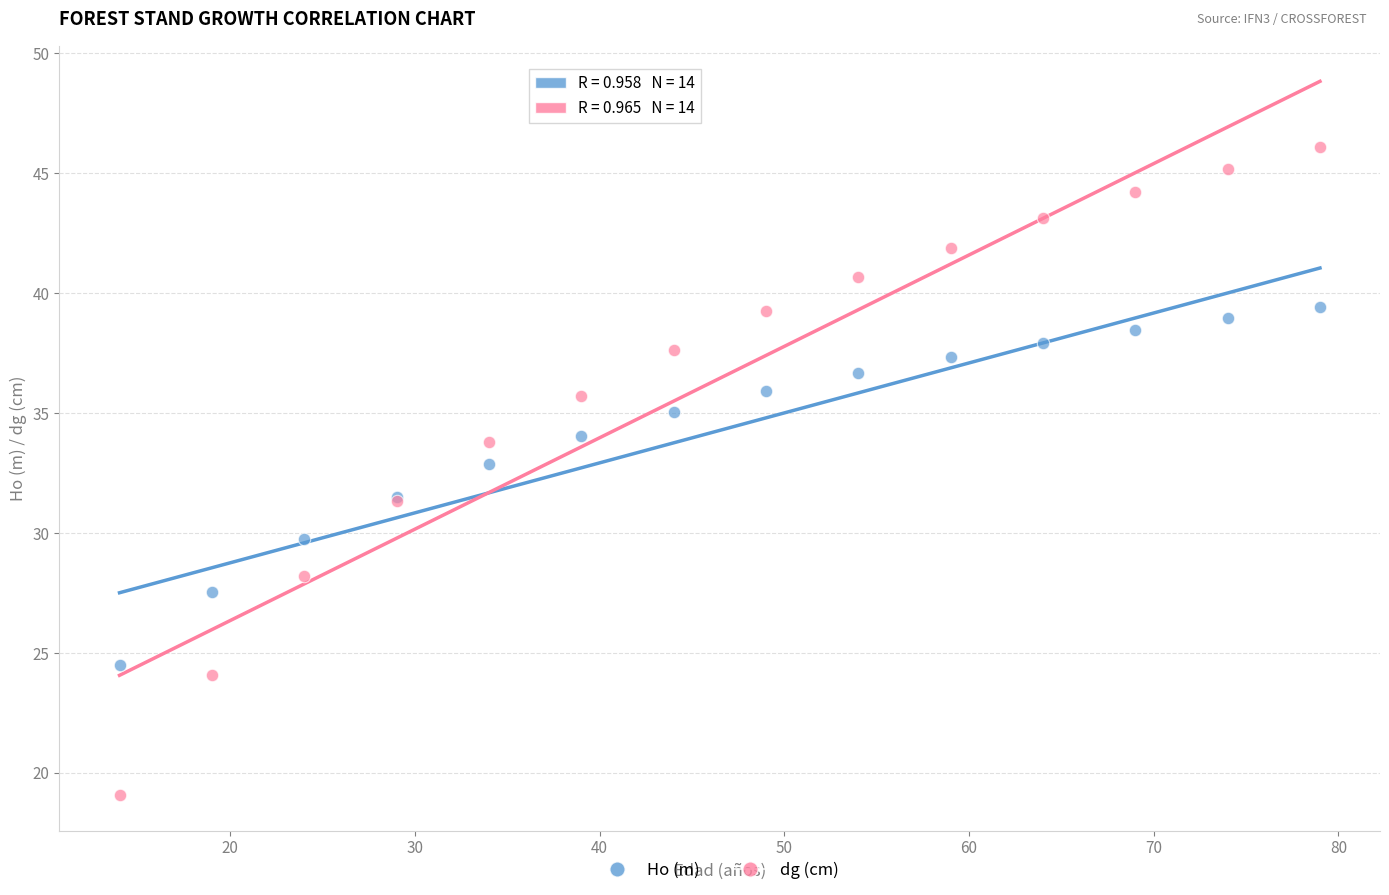

What are all the series names shown in the legend?

Ho (m), dg (cm)